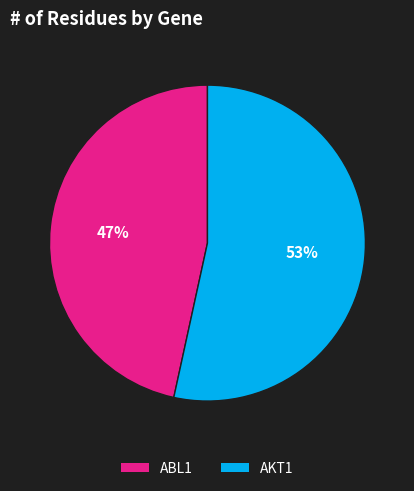

To the nearest percent, what portion does AKT1 represent?

53%